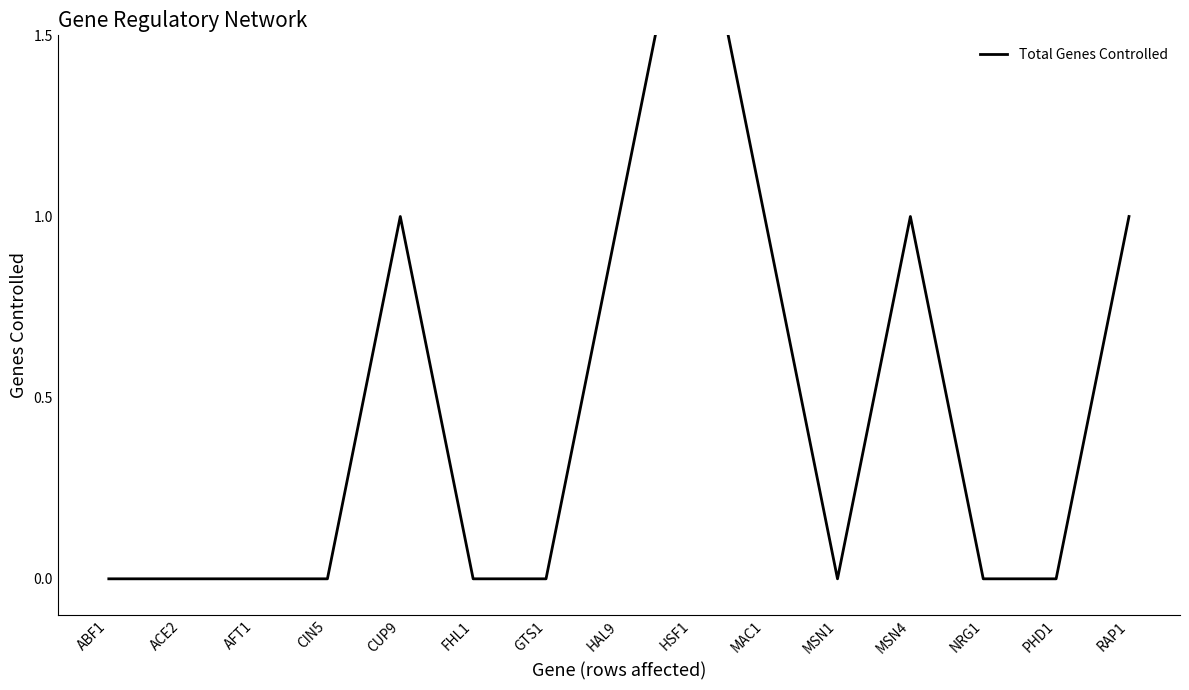

How many values are above zero?

6